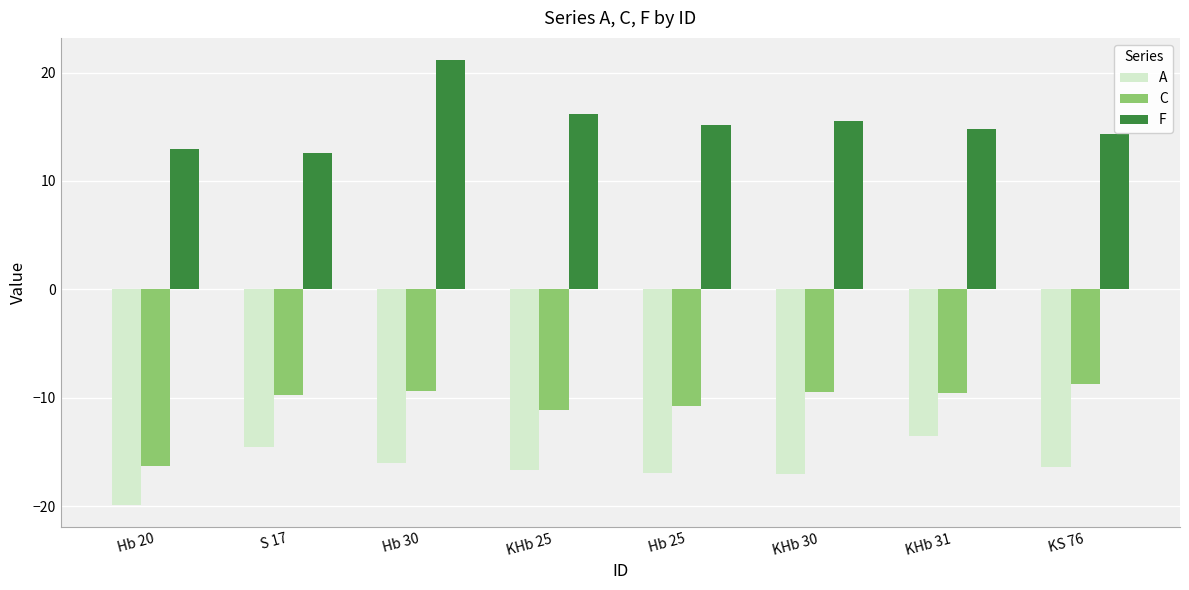

At which category is the sum across all series the highest?

Hb 30